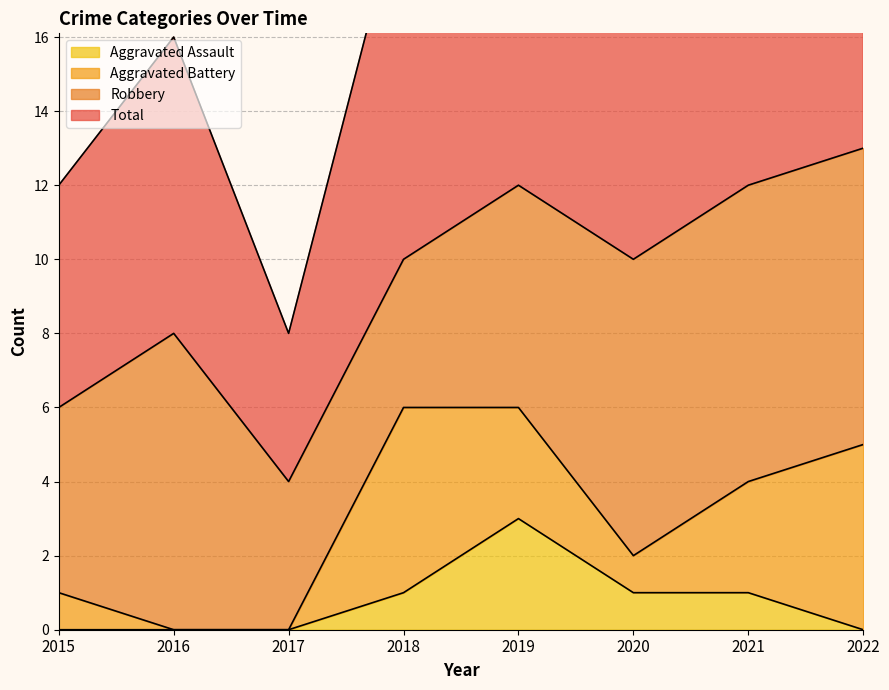

Does the chart display data point markers on the line(s)?

No